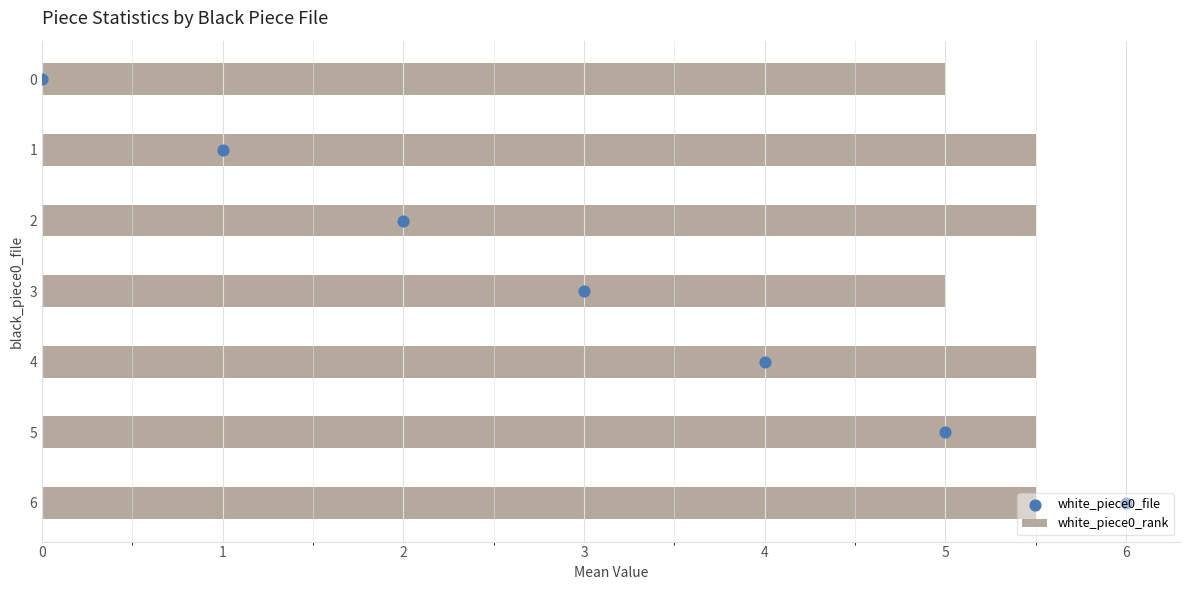

Which series contains the lowest Y value?

white_piece0_file